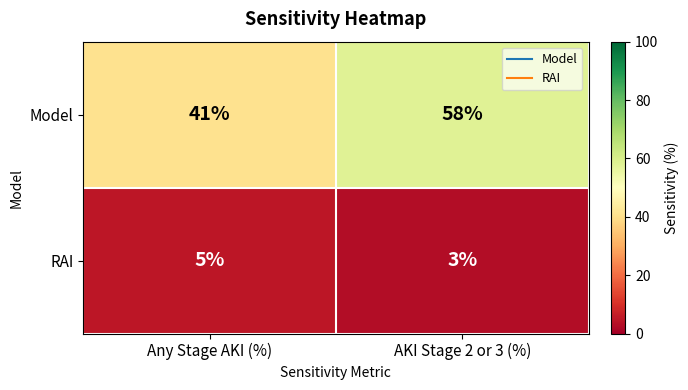

At how many categories does at least one series exceed 10?

2